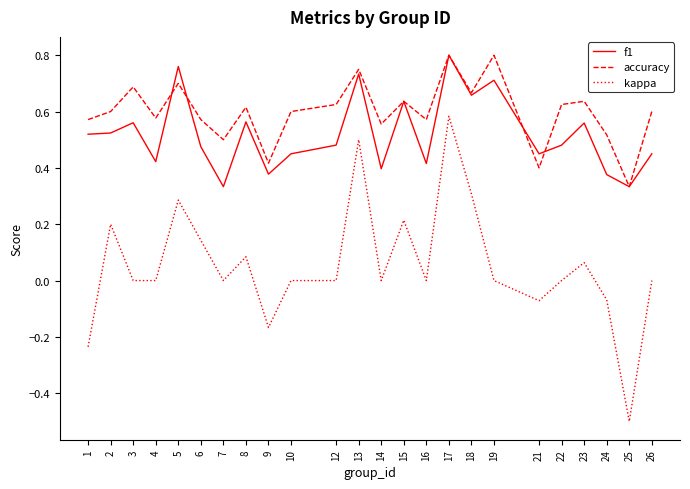

True or false: f1 and kappa intersect in this chart.

False